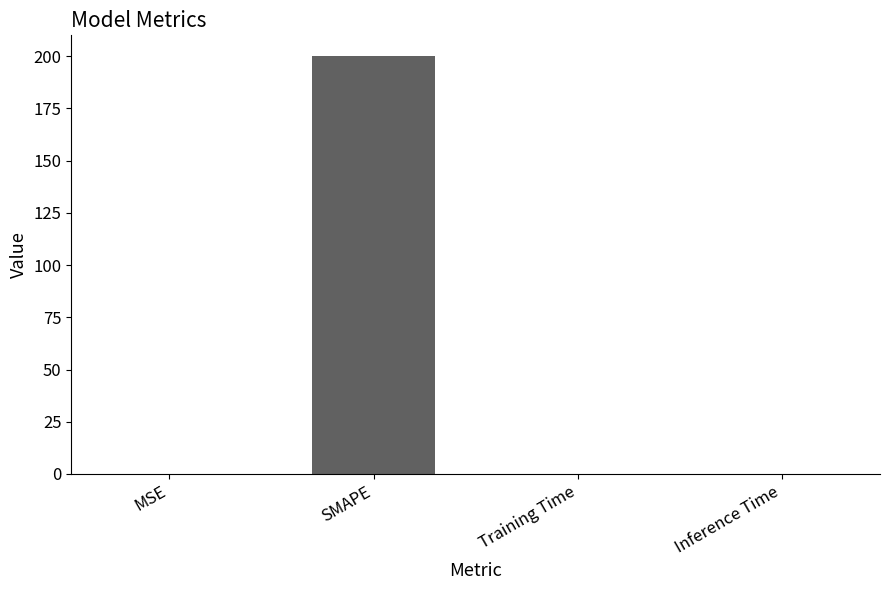

Which has a higher value, SMAPE or Inference Time?

SMAPE